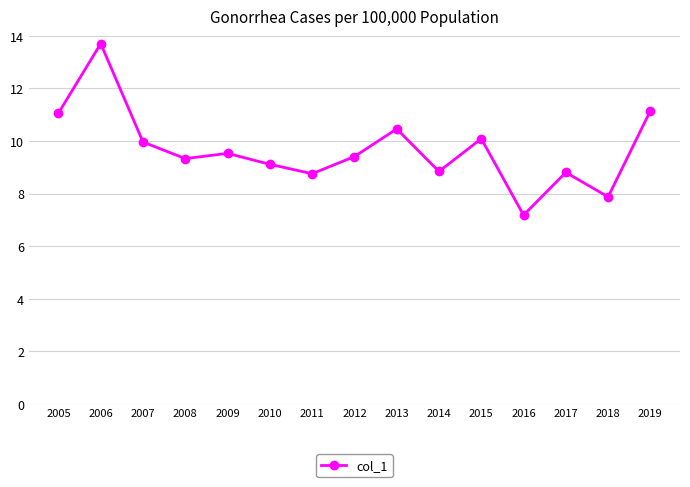

What is the sum of the values at 2006 and 2005?

24.8